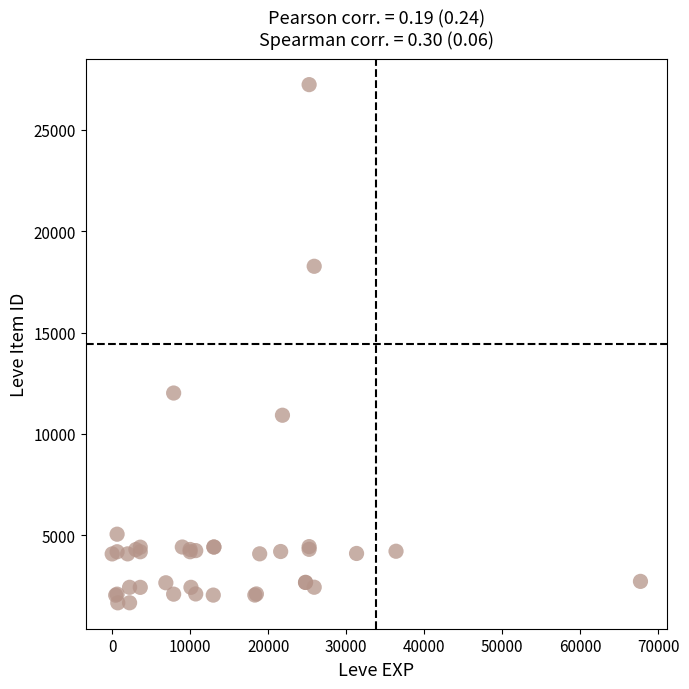

What Y value in the scatter plot is closest to 14448?

12018